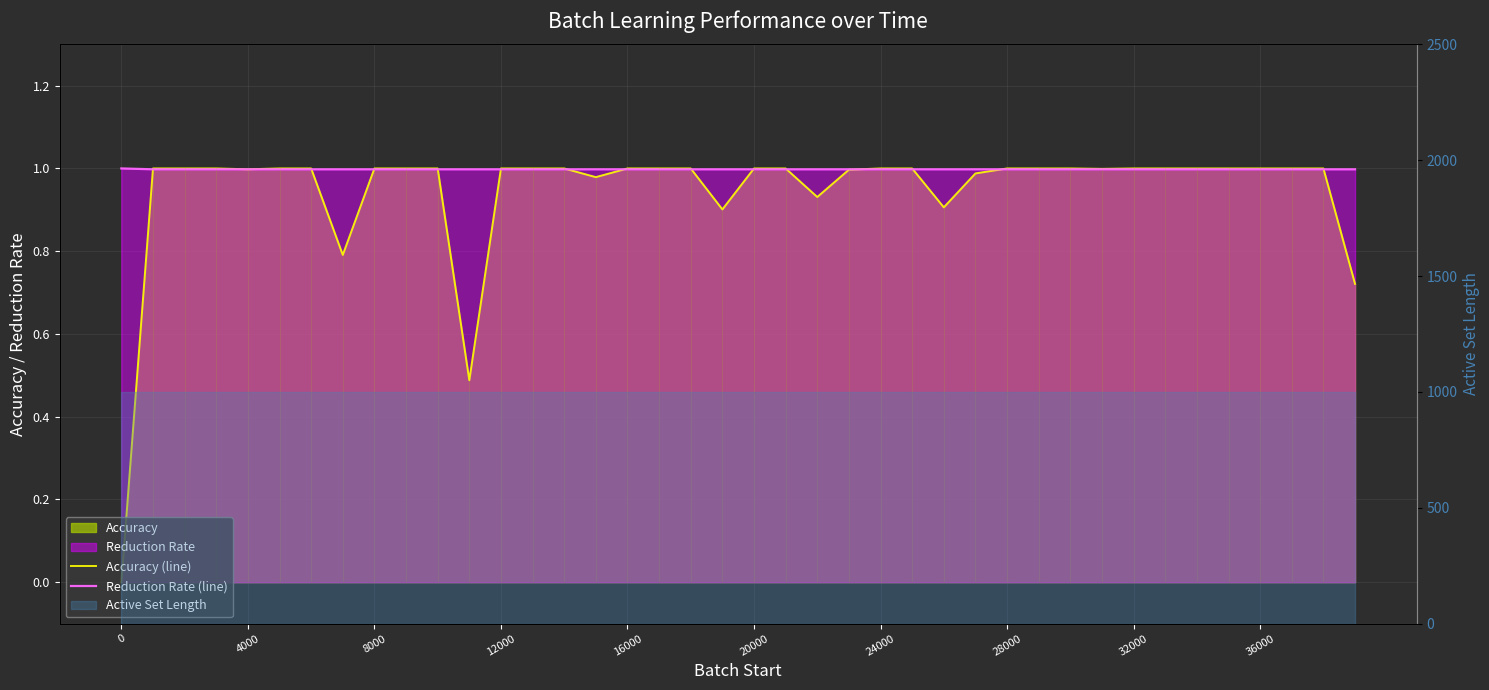

Is the value of Reduction Rate (line) at 28 greater than the value of Accuracy (line) at 13?

No